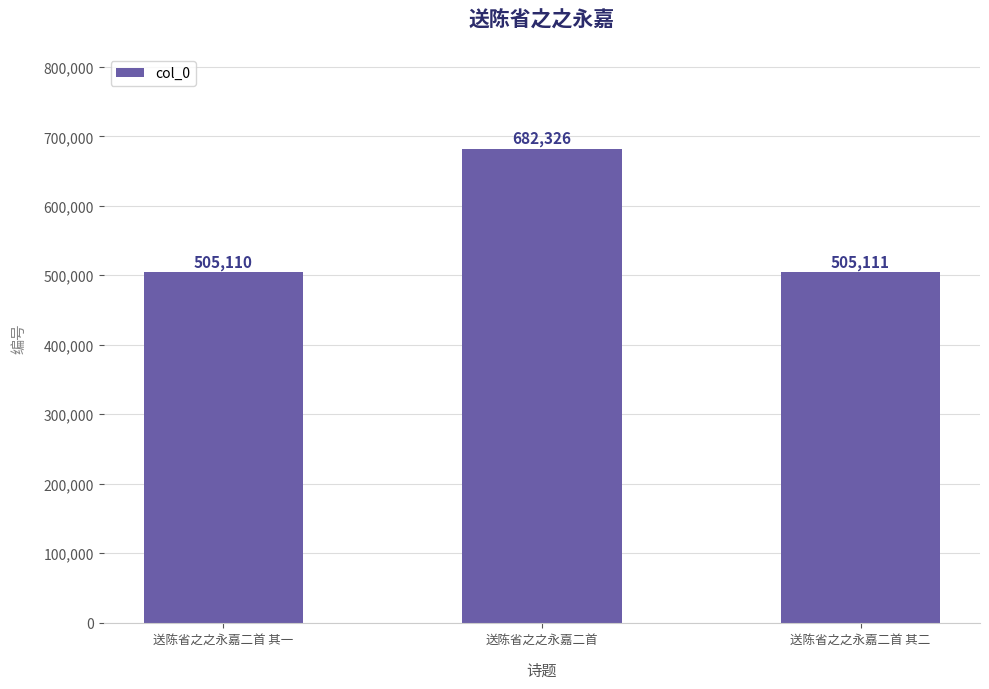

Reading right to left, list all the values displayed in this chart.

送陈省之之永嘉二首 其二=505111	送陈省之之永嘉二首=682326	送陈省之之永嘉二首 其一=505110